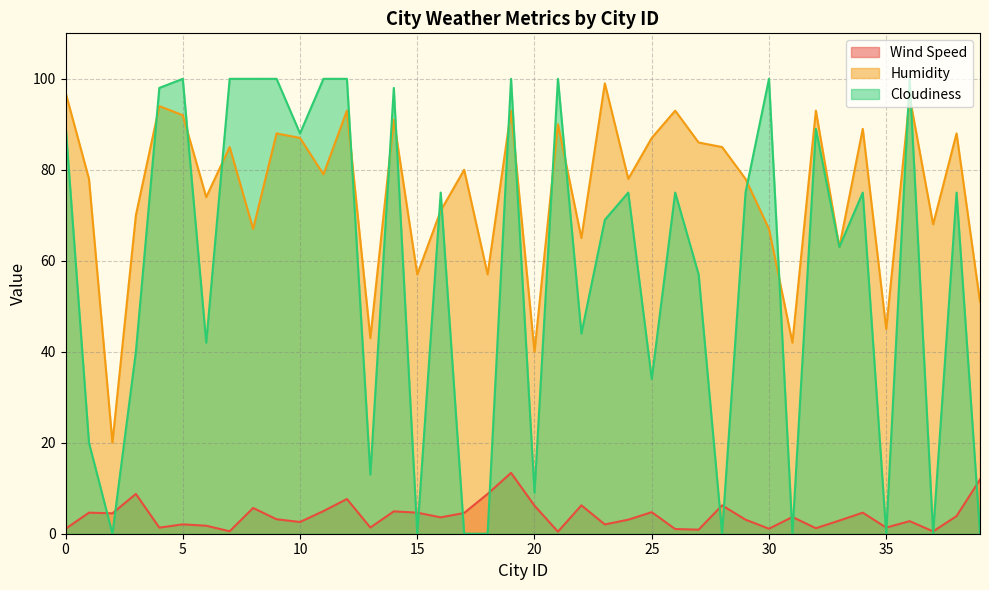

Rank the series by their maximum value, from lowest to highest.

Wind Speed, Humidity, Cloudiness